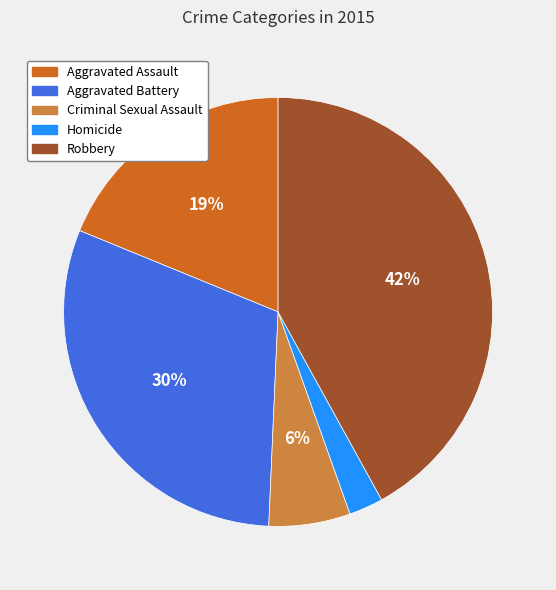

Is the sum of Criminal Sexual Assault and Aggravated Assault greater than half?

No